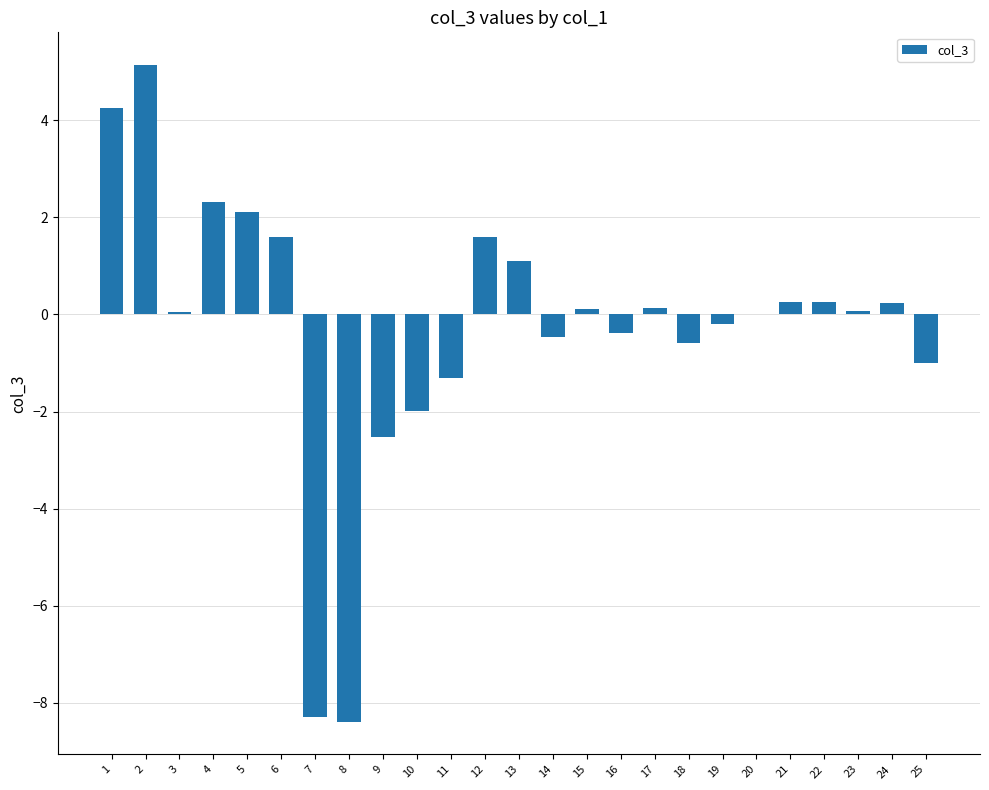

What is the sum of the values at 9 and 8?

-10.9